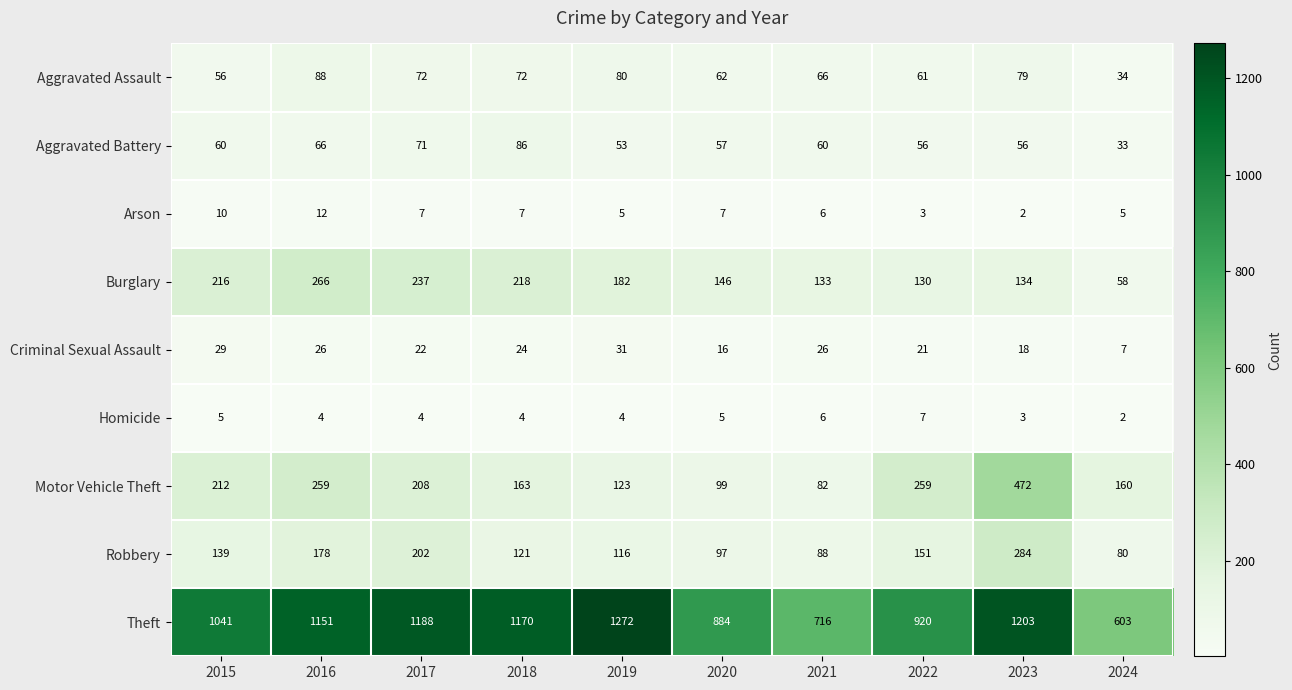

What is the difference between the maximum and minimum values in the Criminal Sexual Assault series?

24